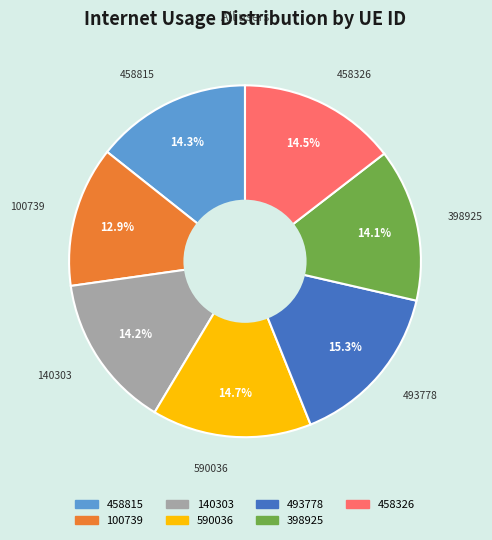

How many slices are in this pie chart?

7